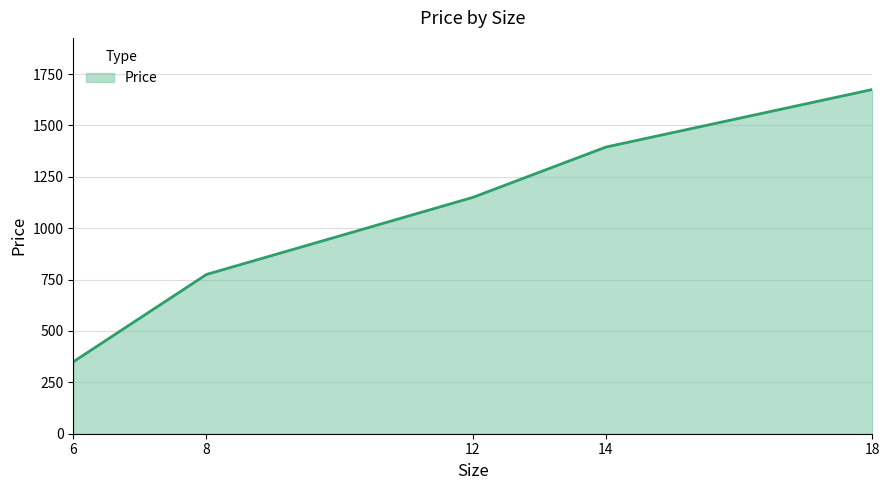

Approximately how many times larger is the value at 6 compared to 8?

0.5